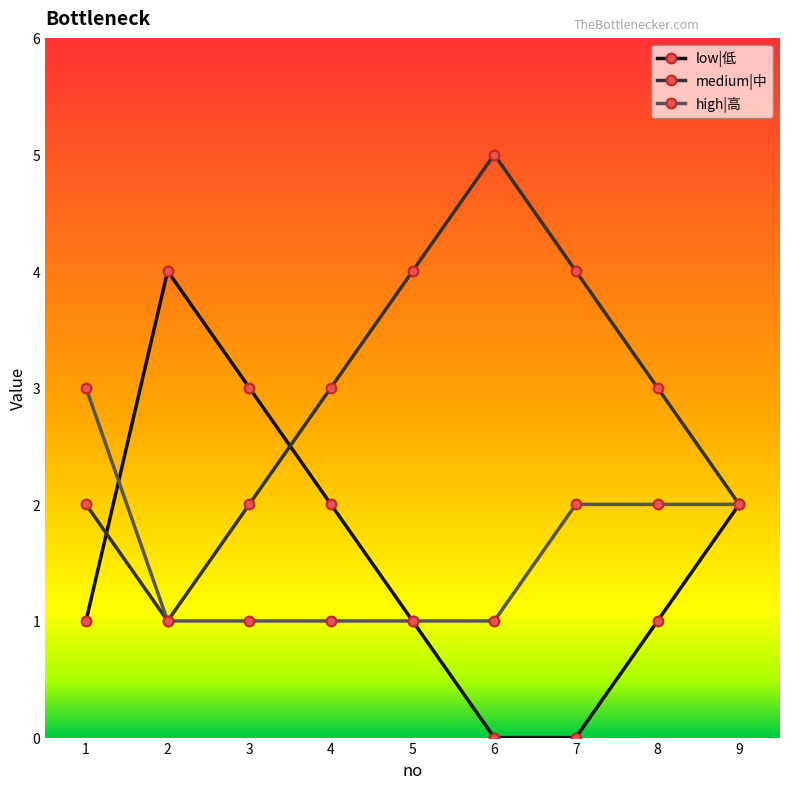

How many interior local valleys does the medium|中 series have?

1